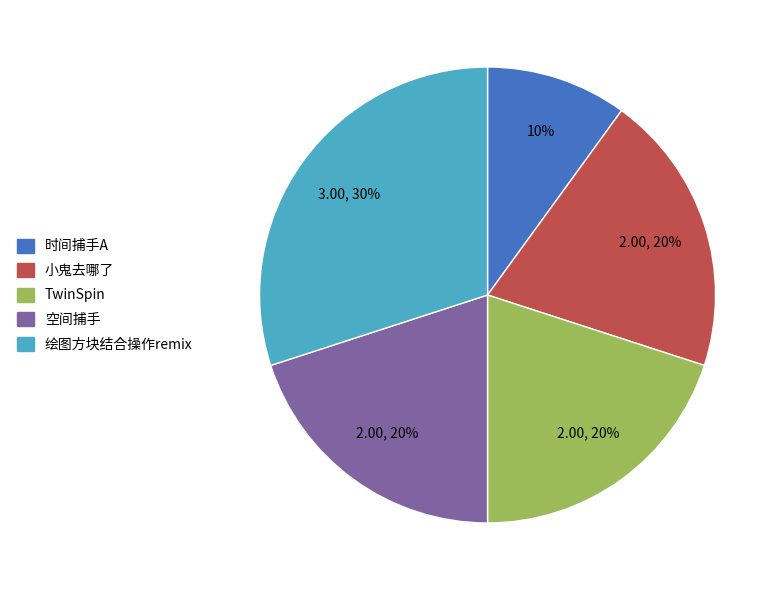

The 时间捕手A slice represents 15% of the pie. True or false?

False